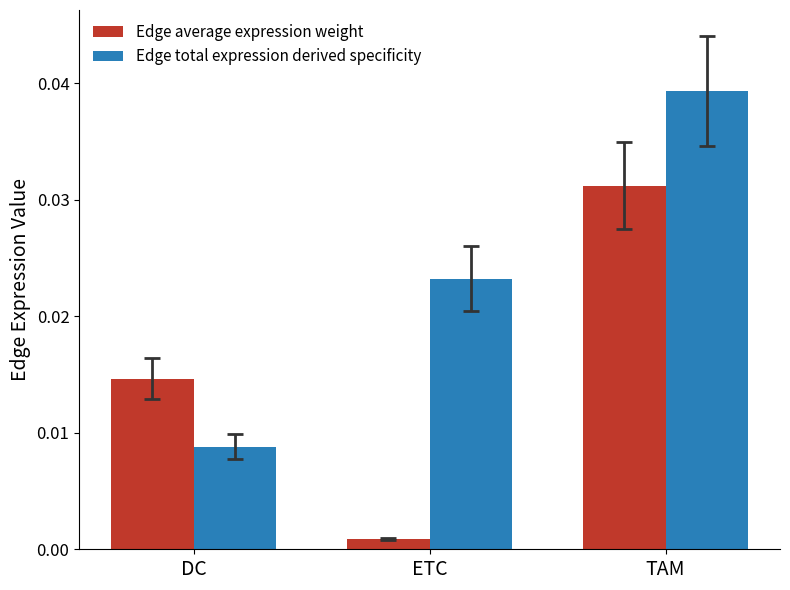

At which category does the chart reach its peak across all series?

TAM